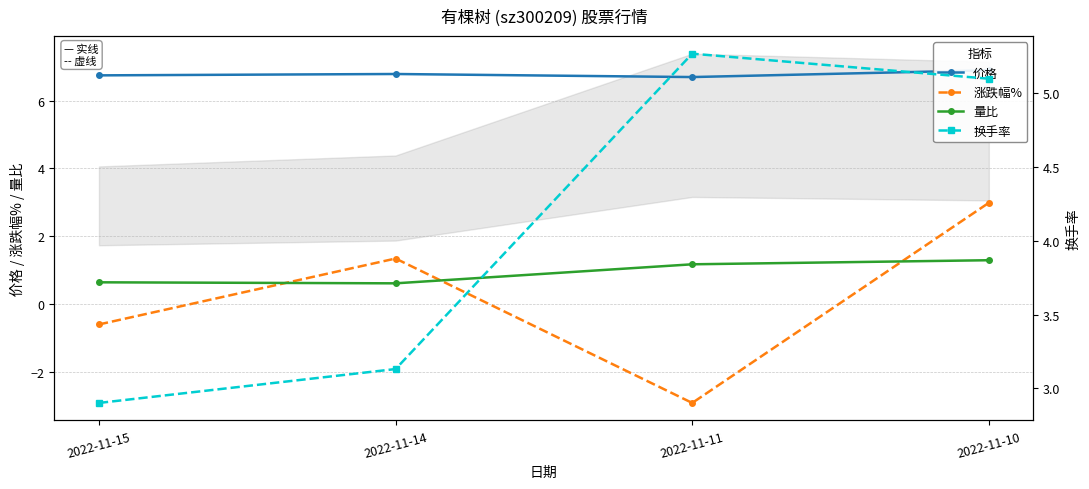

True or false: 涨跌幅% has a value of 0.6 at 2022-11-10.

False